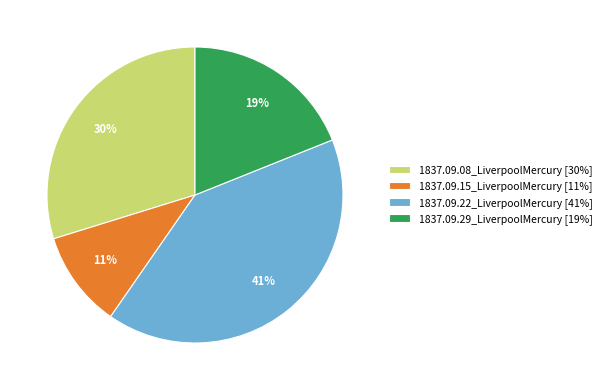

Count the number of slices in the pie.

4